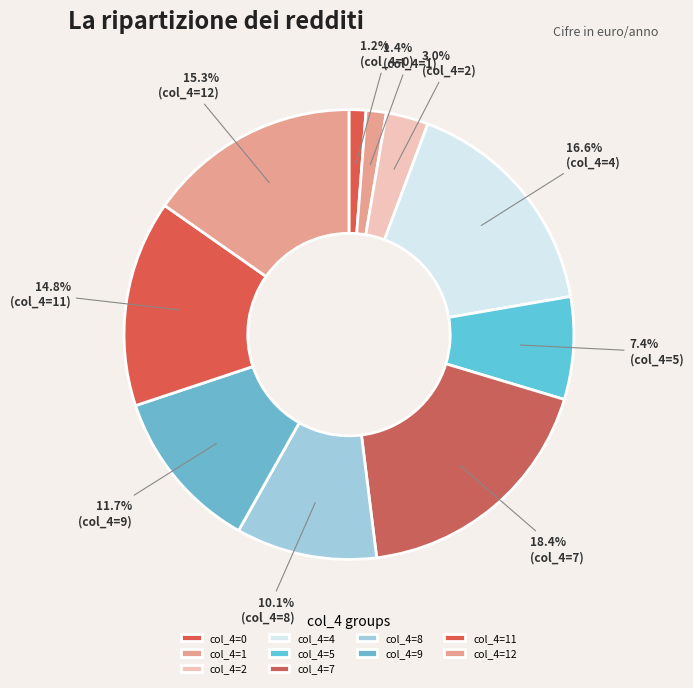

Is there any slice that represents more than half of the pie?

No